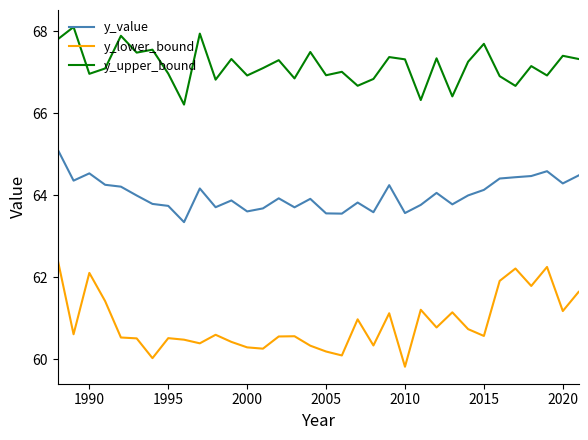

What is the difference between the maximum and minimum values in the y_upper_bound series?

1.9